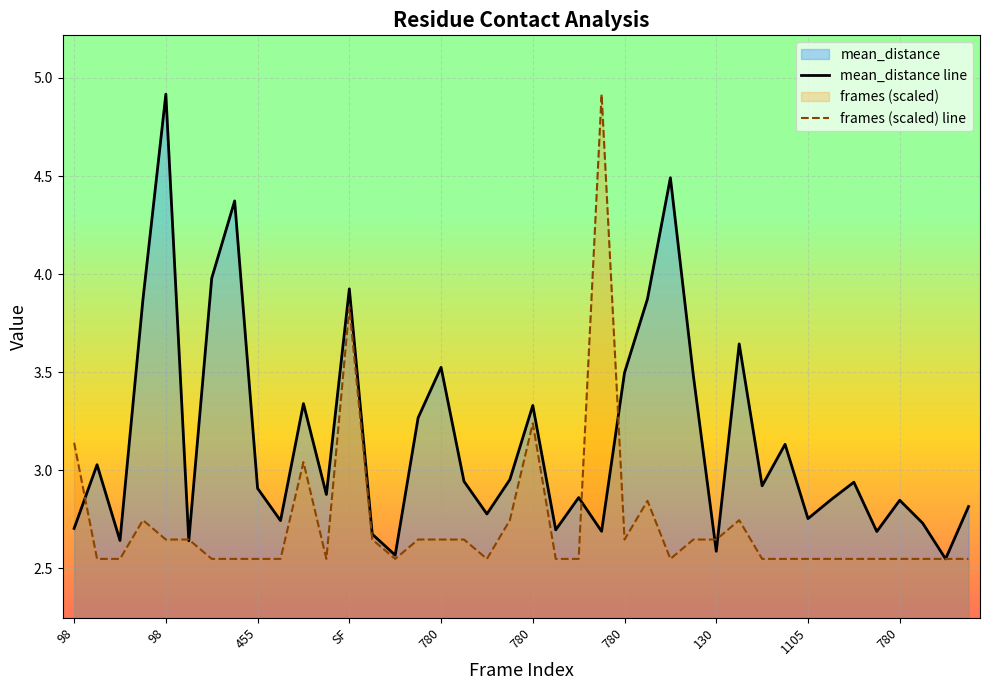

What is the difference between the maximum and minimum values in the mean_distance line series?

2.4